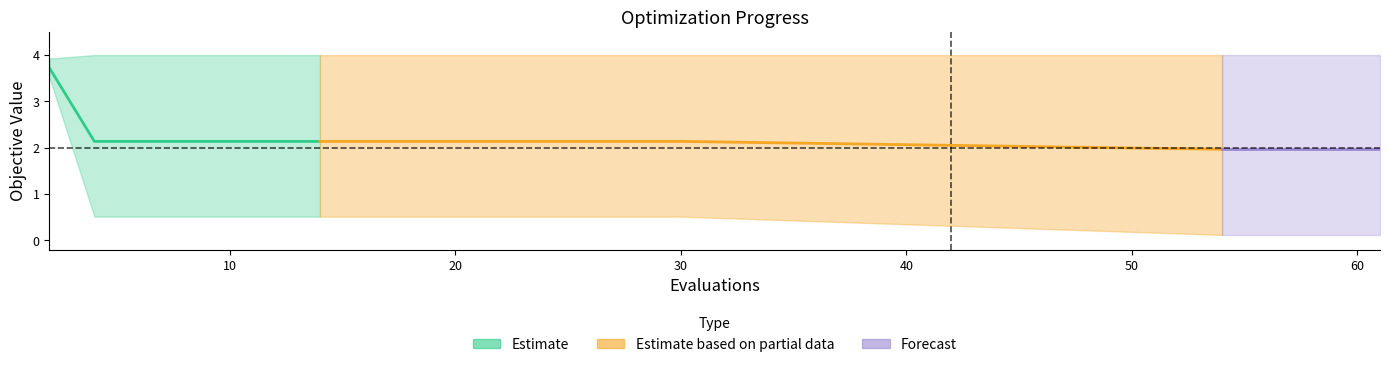

Reading left to right, extract all data points from this chart.

mean: 2=3.7	4=2.1	6=2.1	8=2.1	10=2.1	12=2.1	14=2.1	16=2.1	18=2.1	20=2.1	22=2.1	24=2.1	26=2.1	28=2.1	30=2.1	54=2.0	55=2.0	57=2.0	59=2.0	61=2.0
best: 2=3.5	4=0.5	6=0.5	8=0.5	10=0.5	12=0.5	14=0.5	16=0.5	18=0.5	20=0.5	22=0.5	24=0.5	26=0.5	28=0.5	30=0.5	54=0.1	55=0.1	57=0.1	59=0.1	61=0.1
worst: 2=3.9	4=4.0	6=4.0	8=4.0	10=4.0	12=4.0	14=4.0	16=4.0	18=4.0	20=4.0	22=4.0	24=4.0	26=4.0	28=4.0	30=4.0	54=4.0	55=4.0	57=4.0	59=4.0	61=4.0